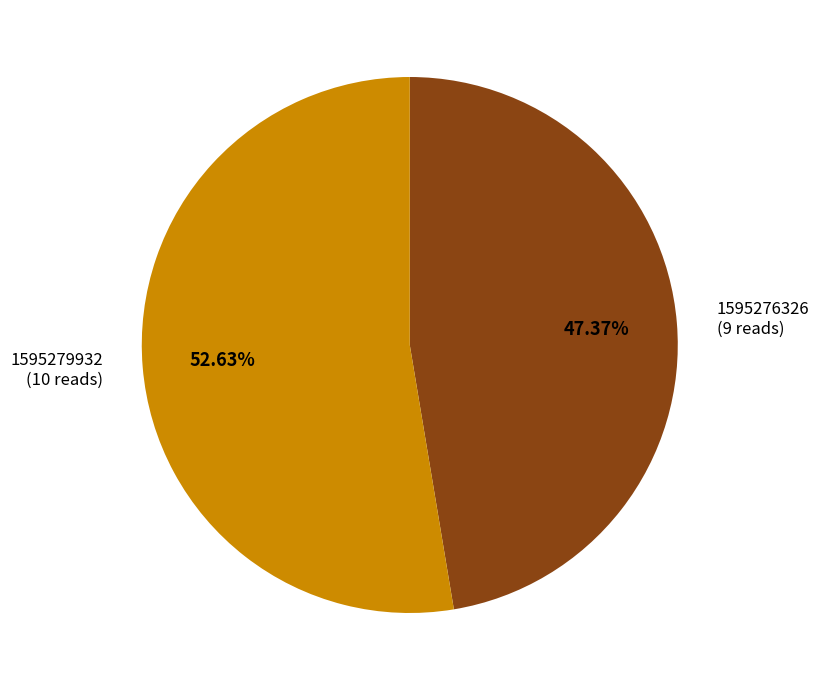

Is there a majority slice in this chart?

Yes